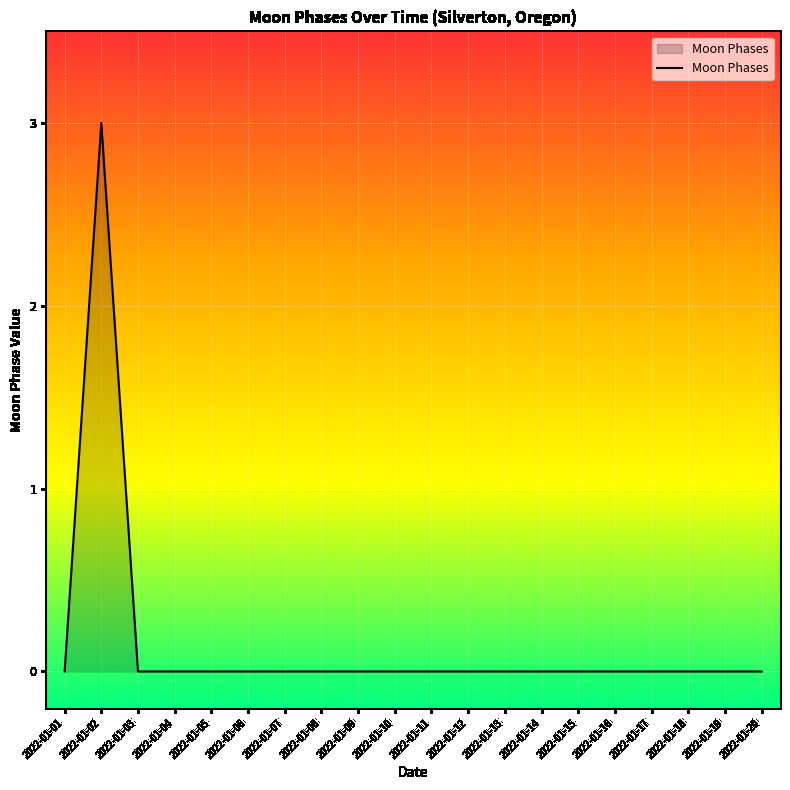

Reading right to left, what are all the values shown in this chart?

2022-01-20=0	2022-01-19=0	2022-01-18=0	2022-01-17=0	2022-01-16=0	2022-01-15=0	2022-01-14=0	2022-01-13=0	2022-01-12=0	2022-01-11=0	2022-01-10=0	2022-01-09=0	2022-01-08=0	2022-01-07=0	2022-01-06=0	2022-01-05=0	2022-01-04=0	2022-01-03=0	2022-01-02=3	2022-01-01=0